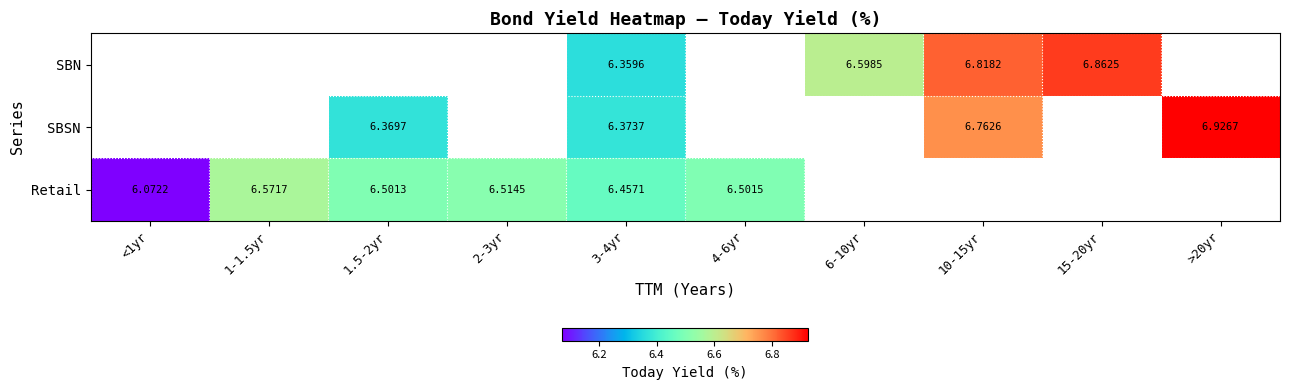

At which category does the chart reach its peak across all series?

>20yr